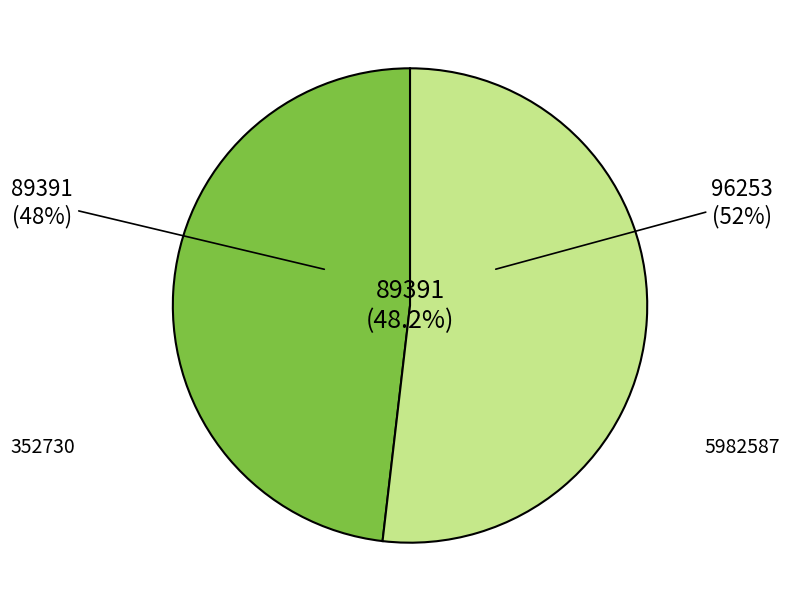

How many slices are in this pie chart?

2